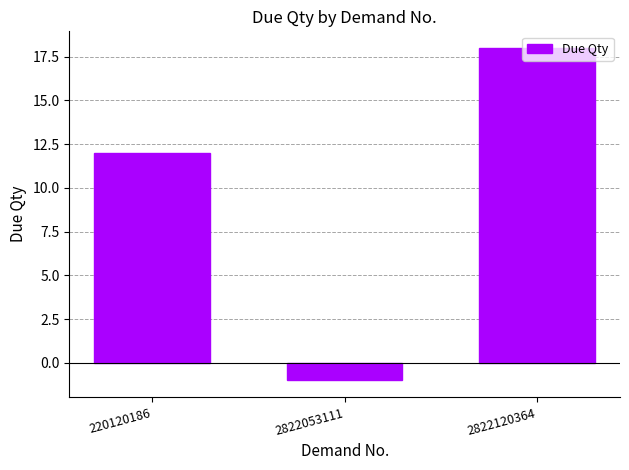

Rank the categories by value from highest to lowest.

2822120364, 220120186, 2822053111